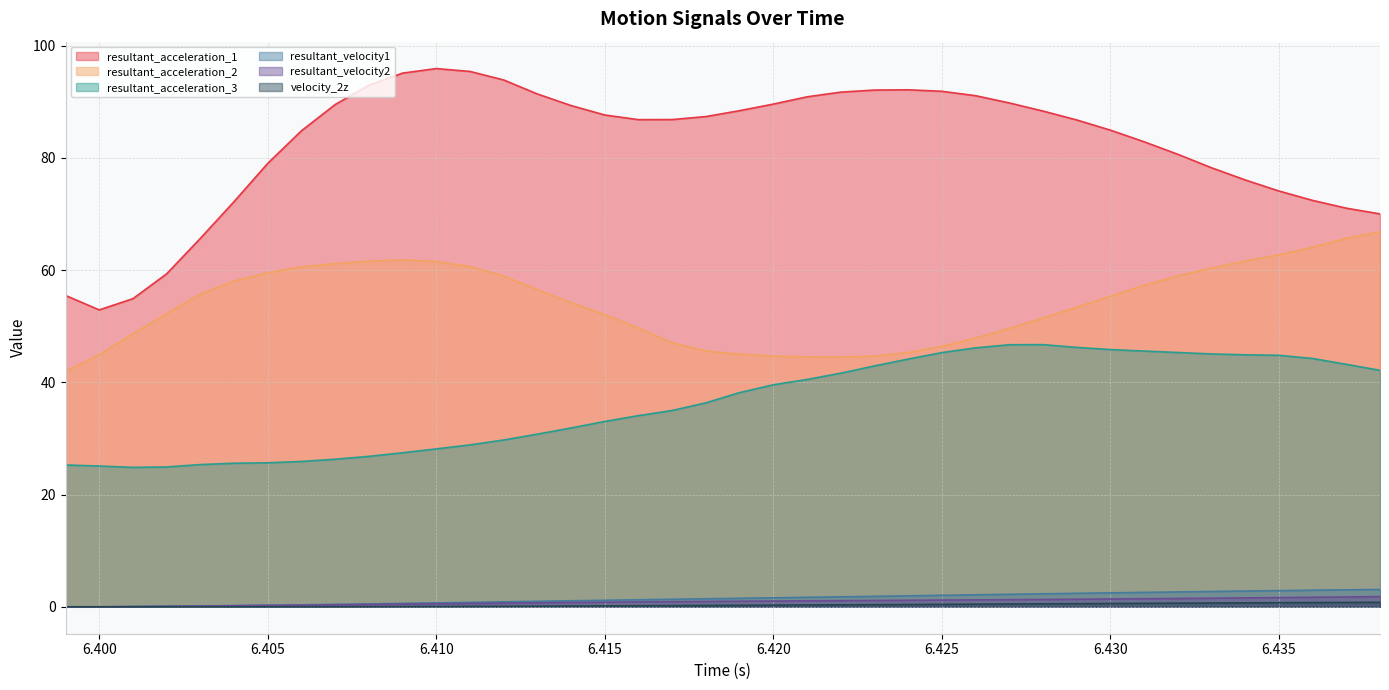

Reading left to right, extract all data points from this chart.

resultant_acceleration_1: 55.5	52.9	54.9	59.3	65.7	72.2	79.0	84.8	89.5	92.9	95.1	95.9	95.4	93.9	91.4	89.3	87.6	86.8	86.8	87.4	88.4	89.6	90.9	91.7	92.1	92.1	91.9	91.1	89.8	88.3	86.8	84.9	82.9	80.6	78.2	76.1	74.1	72.4	71.0	70.0
resultant_acceleration_2: 41.9	44.9	48.7	52.2	55.7	58.1	59.5	60.6	61.2	61.6	61.8	61.5	60.6	58.9	56.5	54.2	52.1	49.6	47.0	45.6	45.0	44.7	44.5	44.5	44.7	45.3	46.4	47.9	49.6	51.5	53.4	55.3	57.3	59.0	60.4	61.6	62.7	64.1	65.7	66.8
resultant_acceleration_3: 25.3	25.1	24.8	24.9	25.3	25.6	25.7	25.9	26.3	26.8	27.5	28.1	28.8	29.7	30.8	31.9	33.0	34.1	35.0	36.3	38.2	39.6	40.5	41.6	42.9	44.1	45.3	46.1	46.7	46.7	46.2	45.8	45.6	45.3	45.1	44.9	44.8	44.2	43.2	42.1
resultant_velocity1: 0.0	0.0	0.1	0.1	0.2	0.2	0.3	0.4	0.4	0.5	0.6	0.7	0.8	0.9	1.0	1.1	1.2	1.3	1.3	1.4	1.5	1.6	1.7	1.8	1.9	2.0	2.0	2.1	2.2	2.3	2.4	2.5	2.6	2.7	2.7	2.8	2.9	3.0	3.0	3.1
resultant_velocity2: 0.0	0.0	0.0	0.1	0.1	0.2	0.2	0.3	0.4	0.4	0.5	0.5	0.6	0.7	0.7	0.8	0.8	0.9	0.9	1.0	1.0	1.0	1.1	1.1	1.1	1.2	1.2	1.2	1.3	1.3	1.3	1.4	1.4	1.5	1.5	1.6	1.6	1.7	1.8	1.8
velocity_2z: 0.0	0.0	0.0	0.0	0.0	0.0	0.0	0.0	0.0	0.0	0.0	0.1	0.1	0.1	0.1	0.1	0.2	0.2	0.2	0.2	0.3	0.3	0.3	0.4	0.4	0.4	0.4	0.5	0.5	0.5	0.6	0.6	0.6	0.7	0.7	0.7	0.7	0.8	0.8	0.8